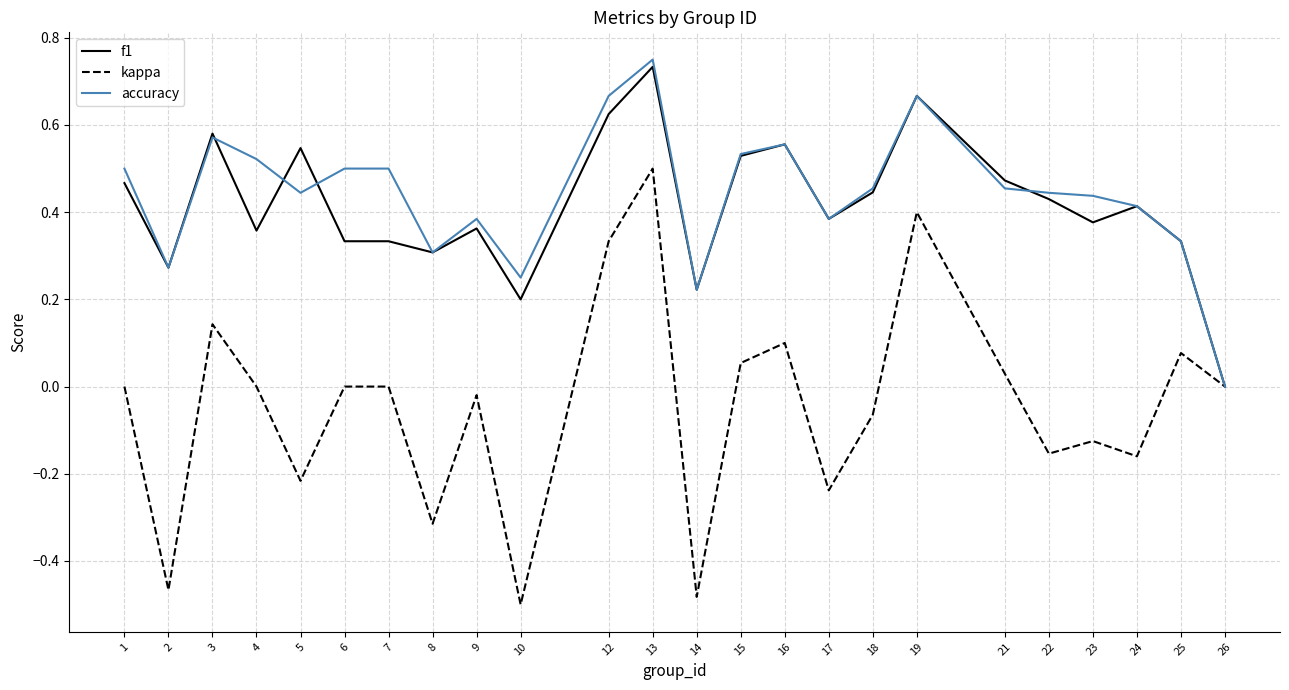

Which category has the highest value across all series?

13